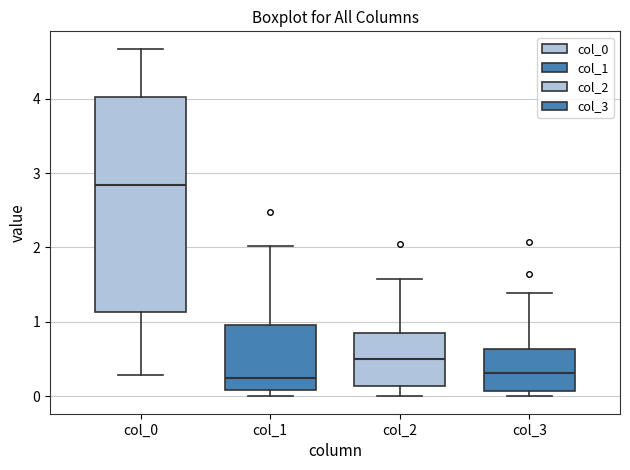

Which box has the highest median line?

col_0